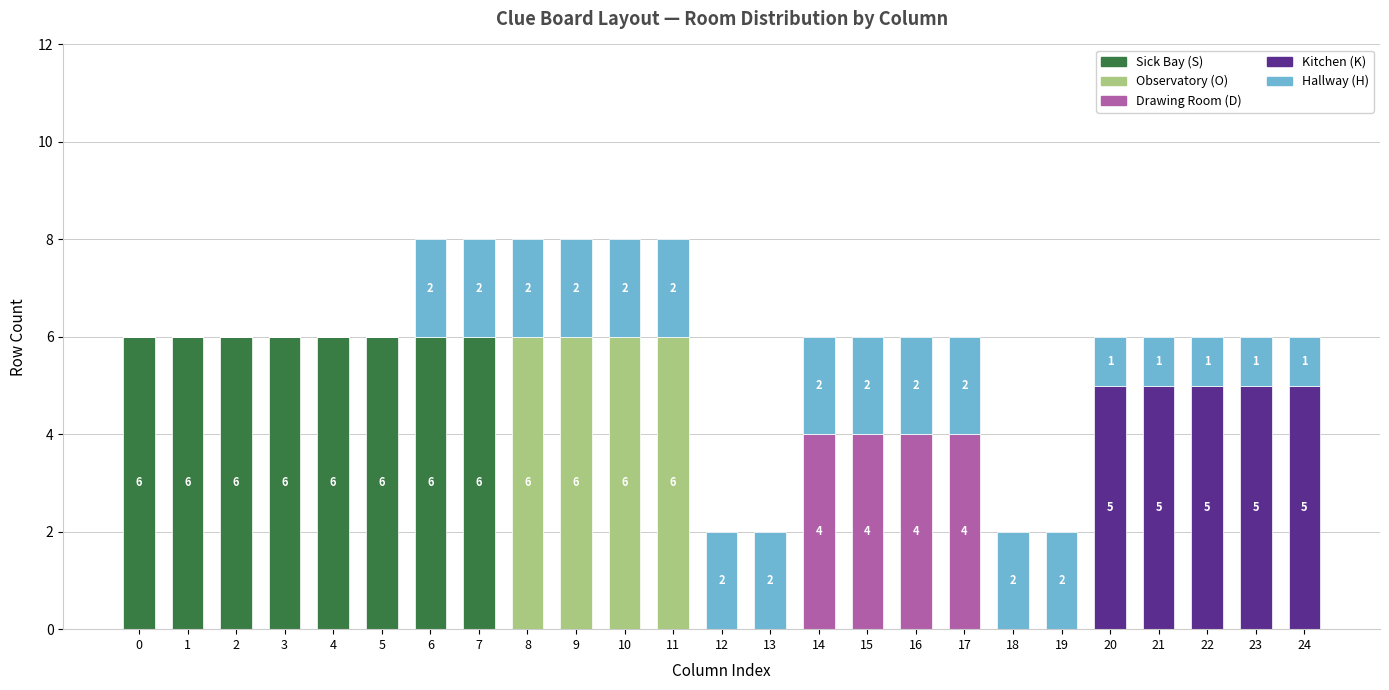

What is the average value of the Sick Bay (S) series?

2